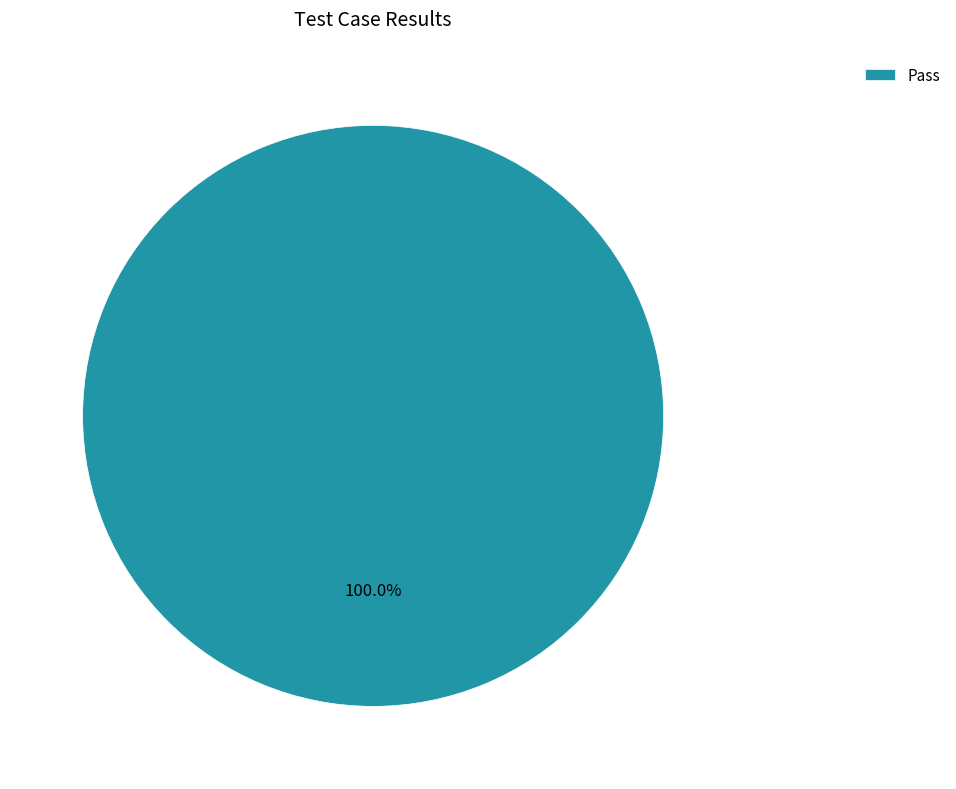

What is the majority slice?

Pass